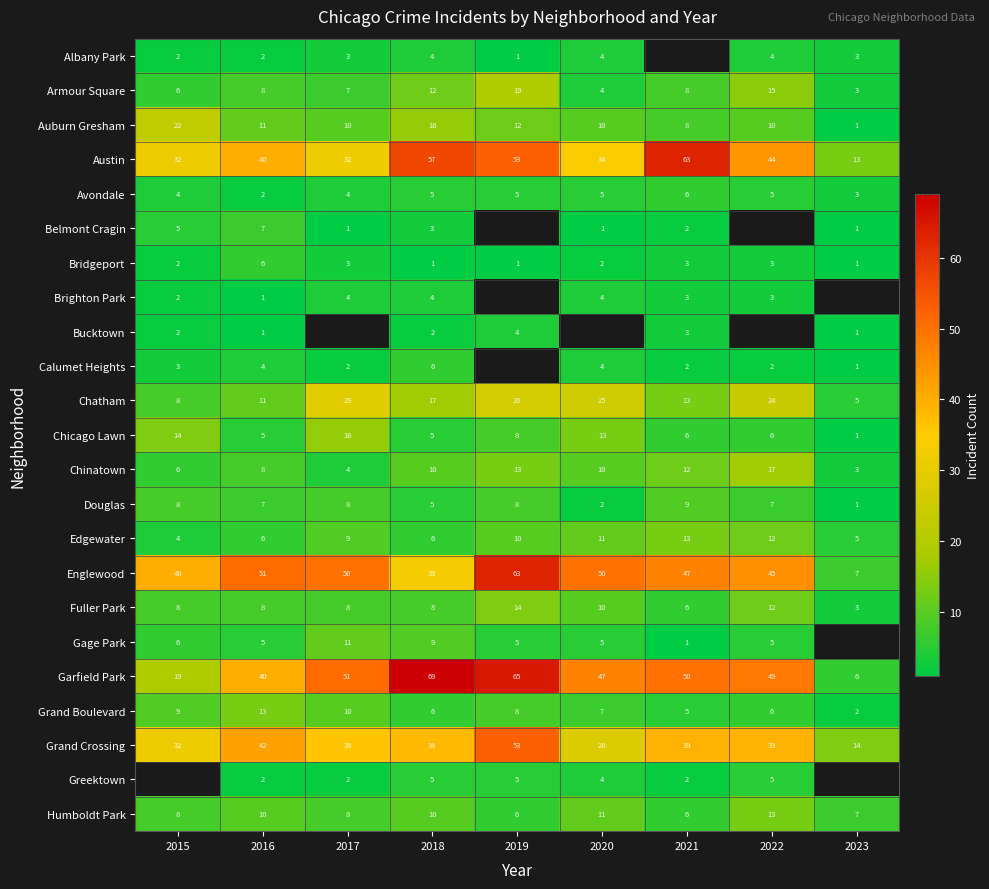

Which label corresponds to the largest value in the chart?

2018